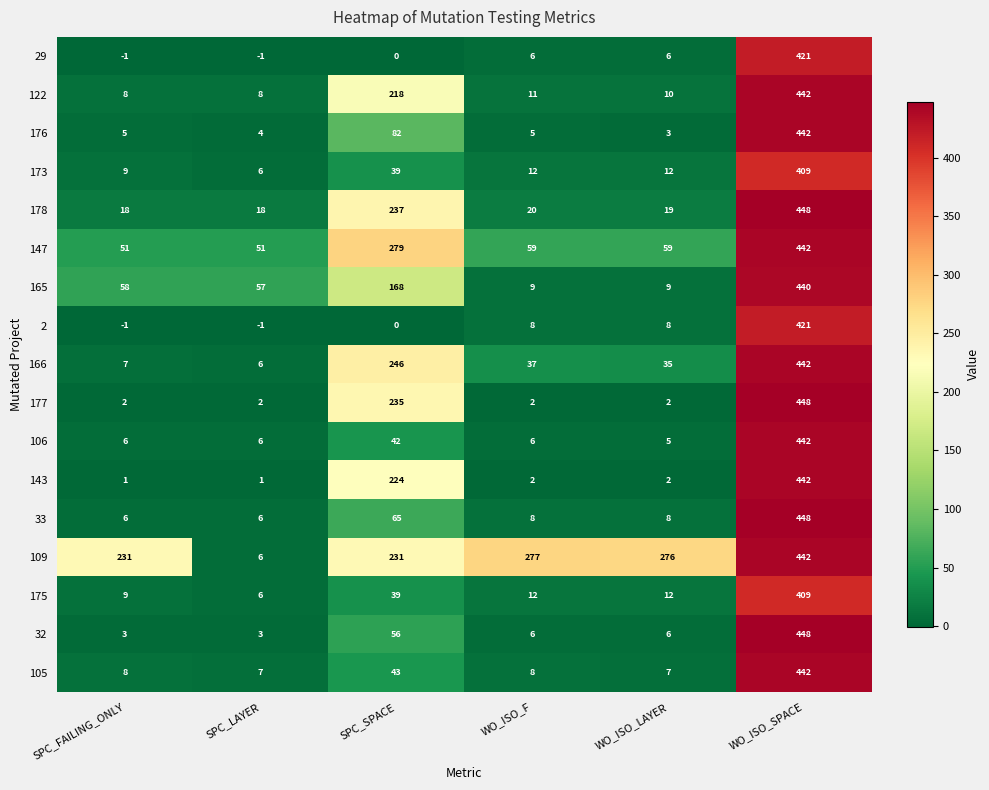

The value of 32 at WO_ISO_F is 9. True or false?

False